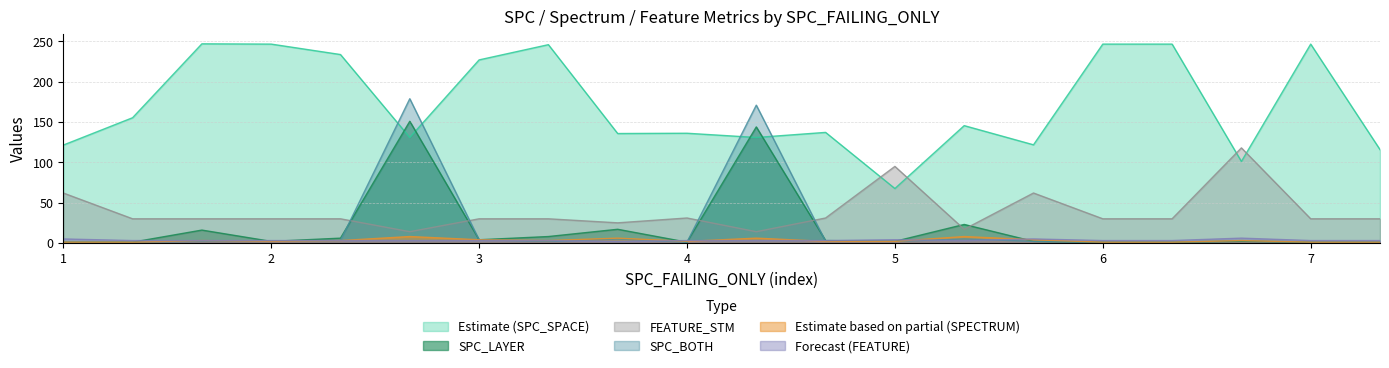

What is the total value across all series at 6?

282.8